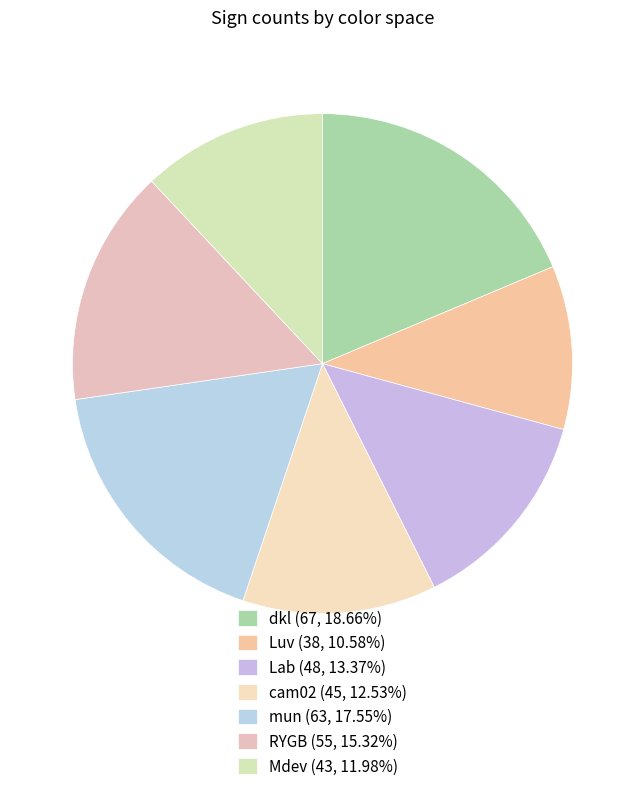

How many slices are in this pie chart?

7